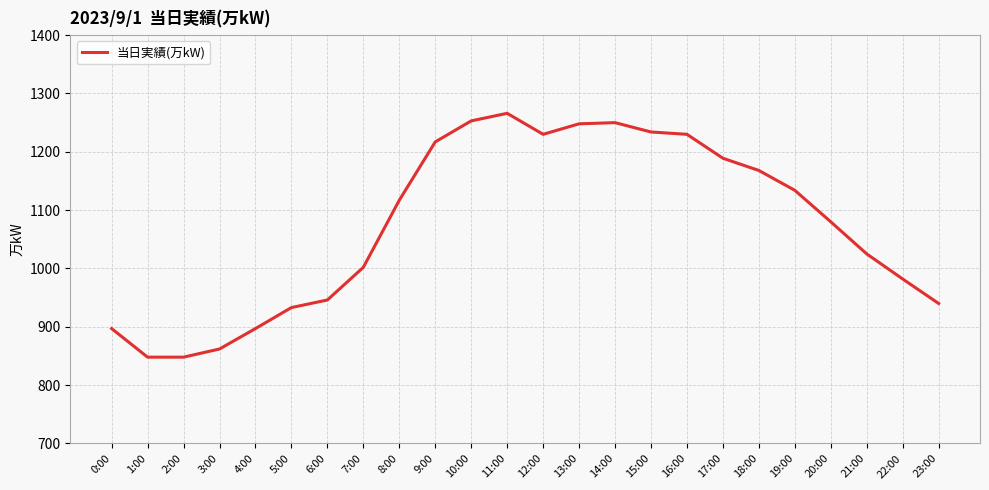

What position from the right is 3:00?

21